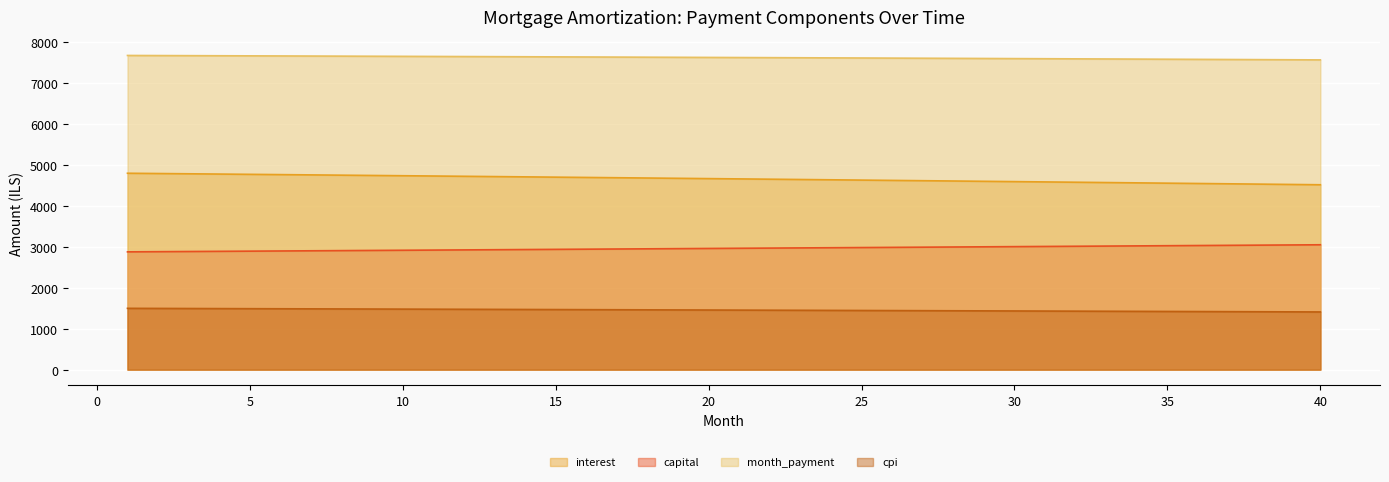

At how many categories does at least one series exceed 2910?

40